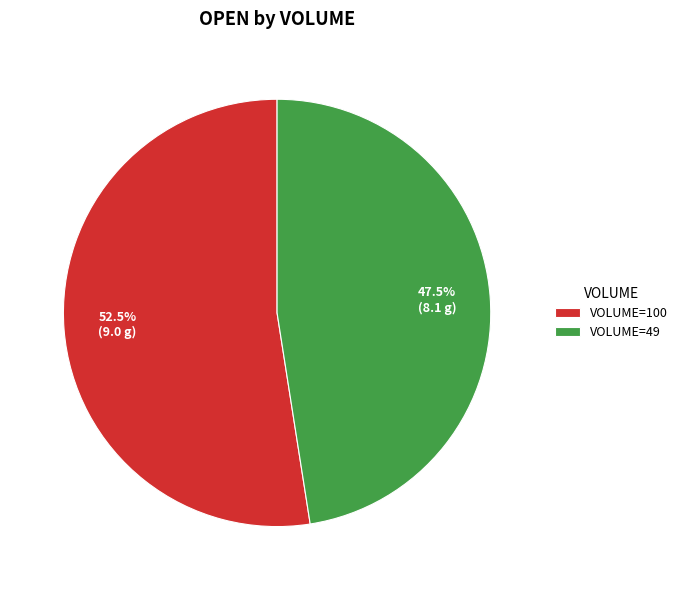

What is the ratio of the value at VOLUME=100 to the value at VOLUME=49?

1.1